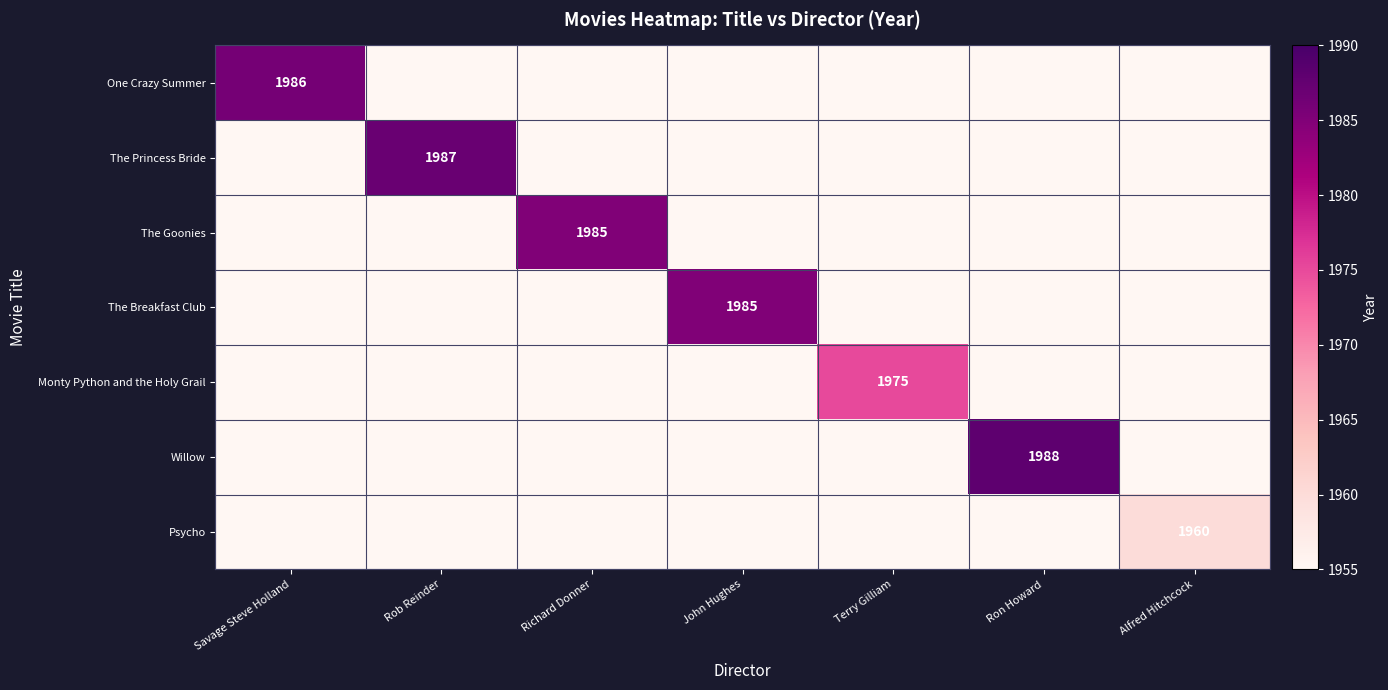

True or false: One Crazy Summer has a value of 1986 at Savage Steve Holland.

True